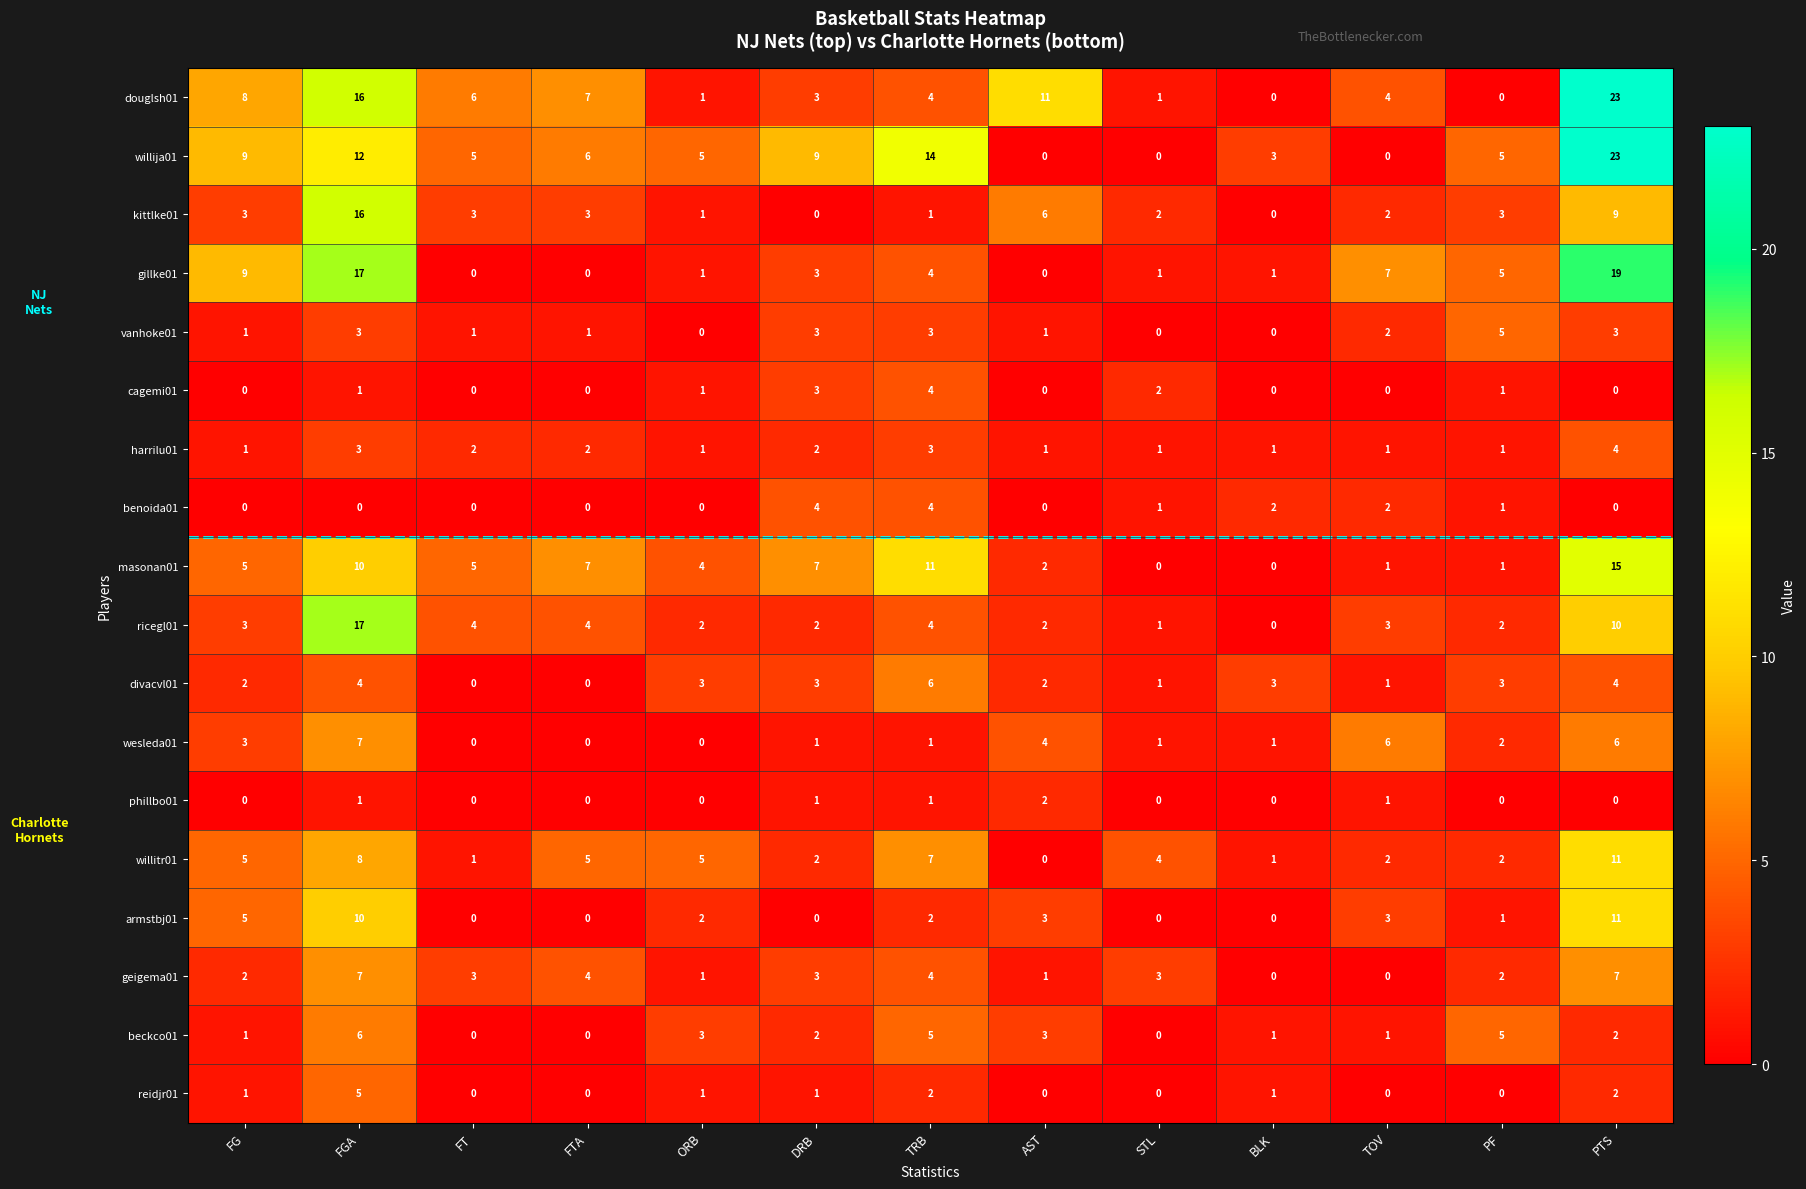

At which label does ricegl01 reach its peak?

FGA